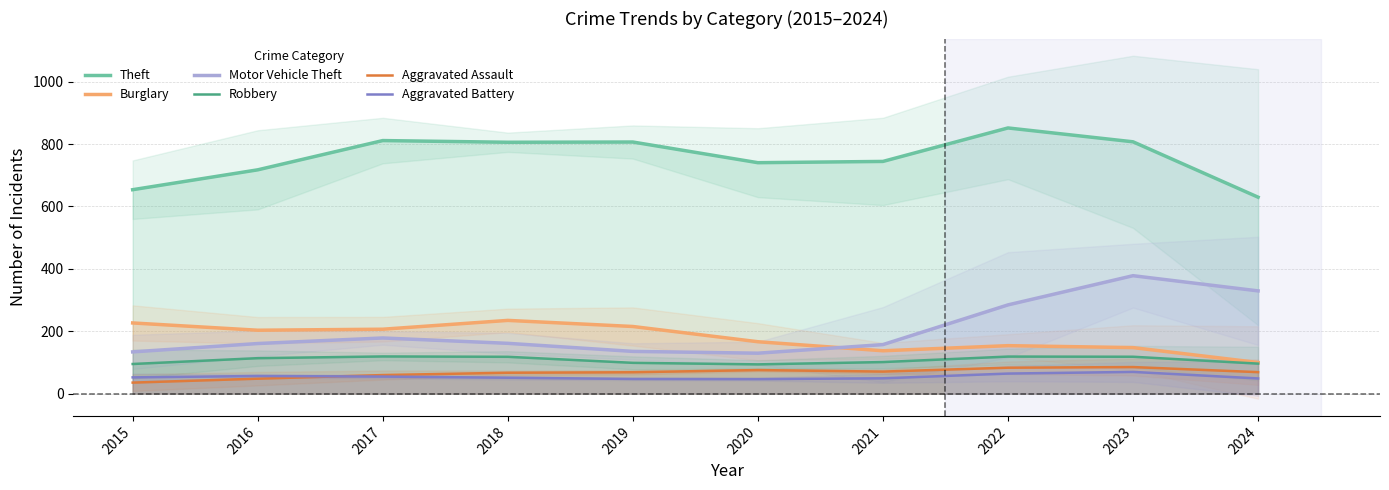

What is the difference between the maximum and minimum values in the Motor Vehicle Theft series?

248.3